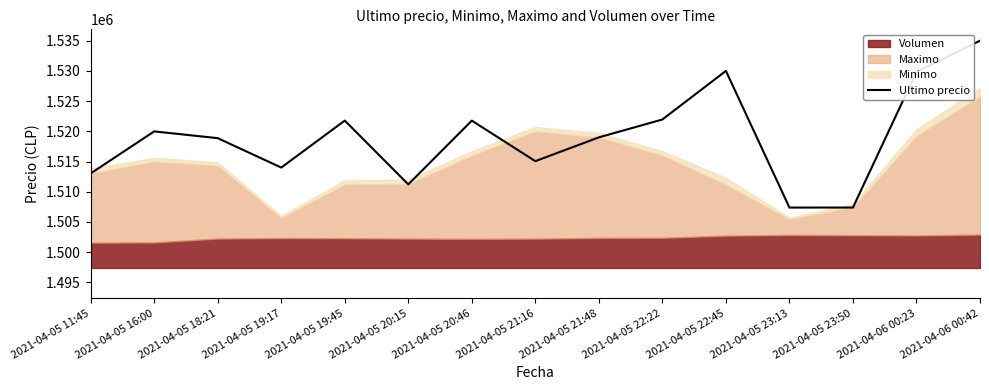

What is the maximum value shown in the chart?

1534999